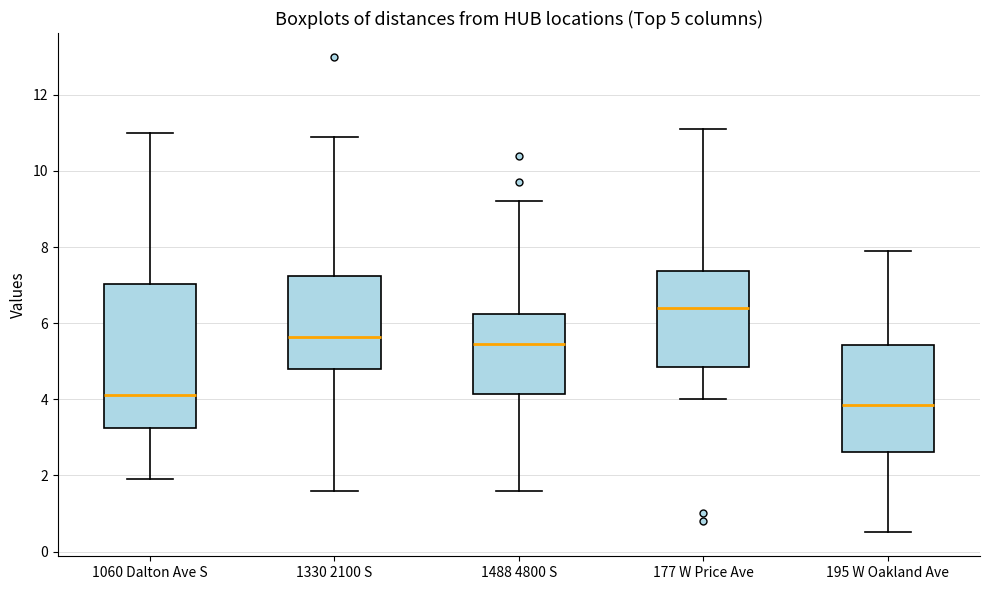

Which box's median line is the lowest?

195 W Oakland Ave